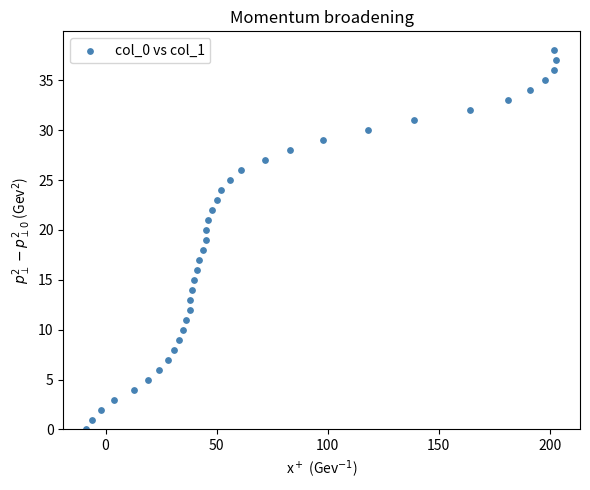

What is the range of X values (max minus min)?

212